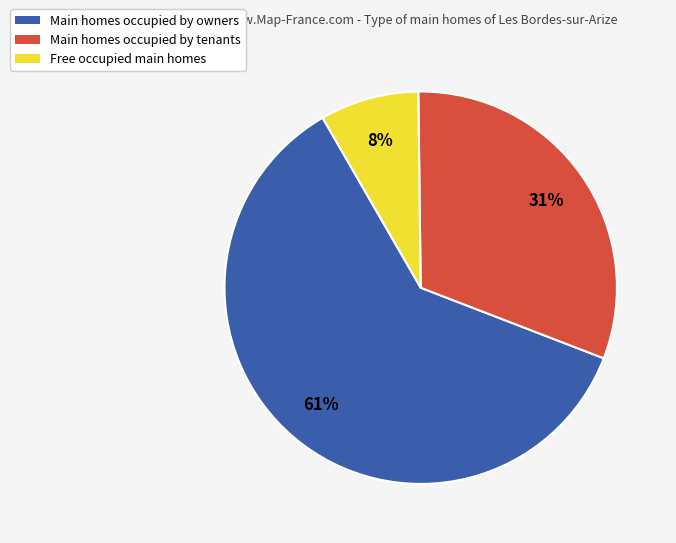

To the nearest percent, what is the combined percentage of Main homes occupied by tenants and Main homes occupied by owners?

92%